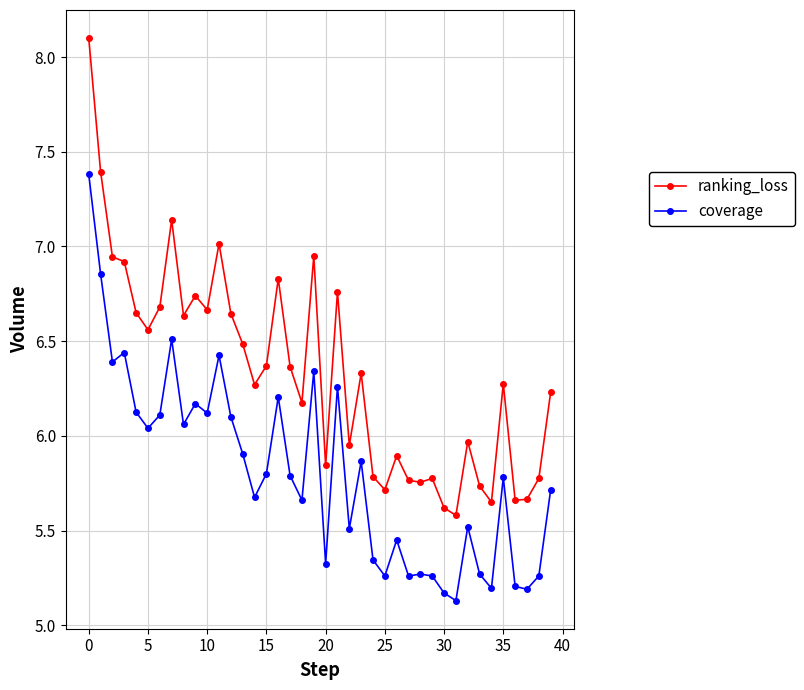

What is the difference between the second highest and second lowest values in the coverage series?

1.7